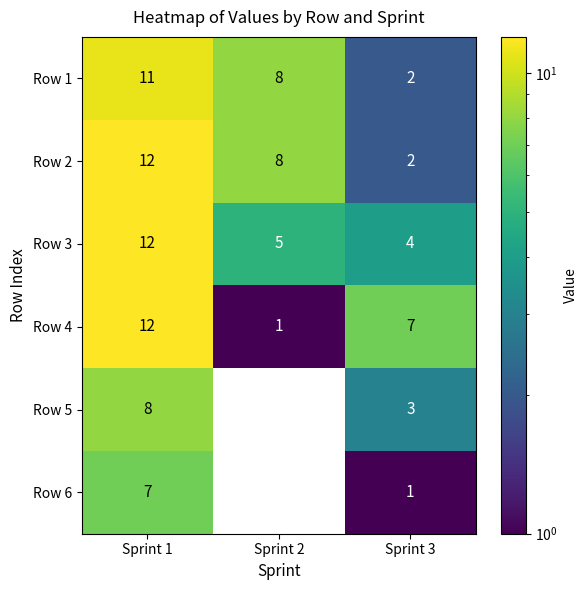

Which series changed the most between Sprint 1 and Sprint 3?

Row 2